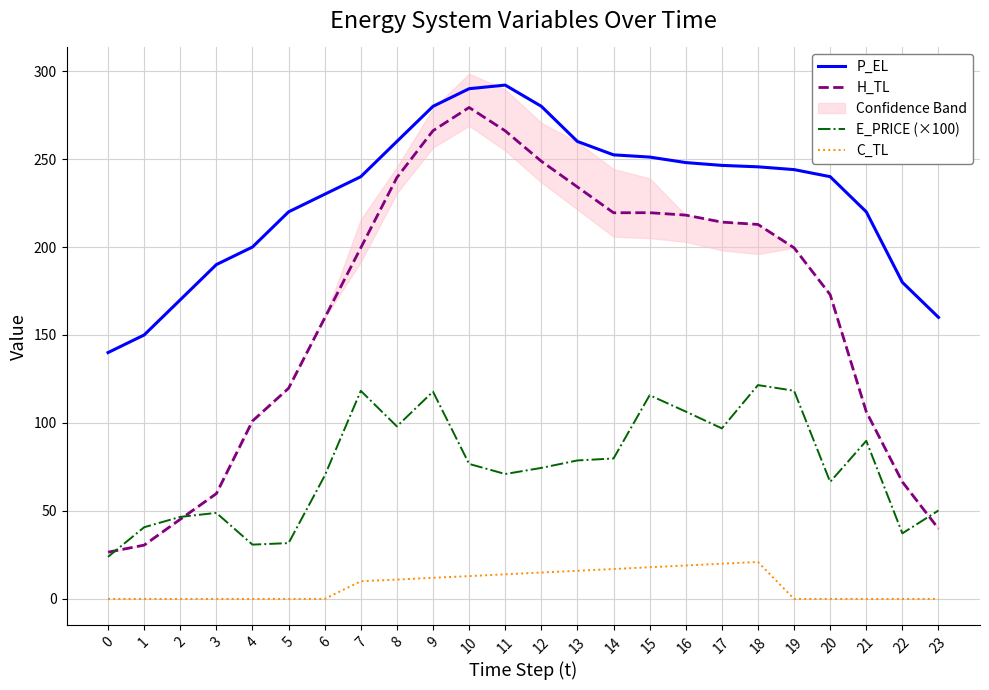

In C_TL, how many points are higher than both neighbors (excluding endpoints)?

1